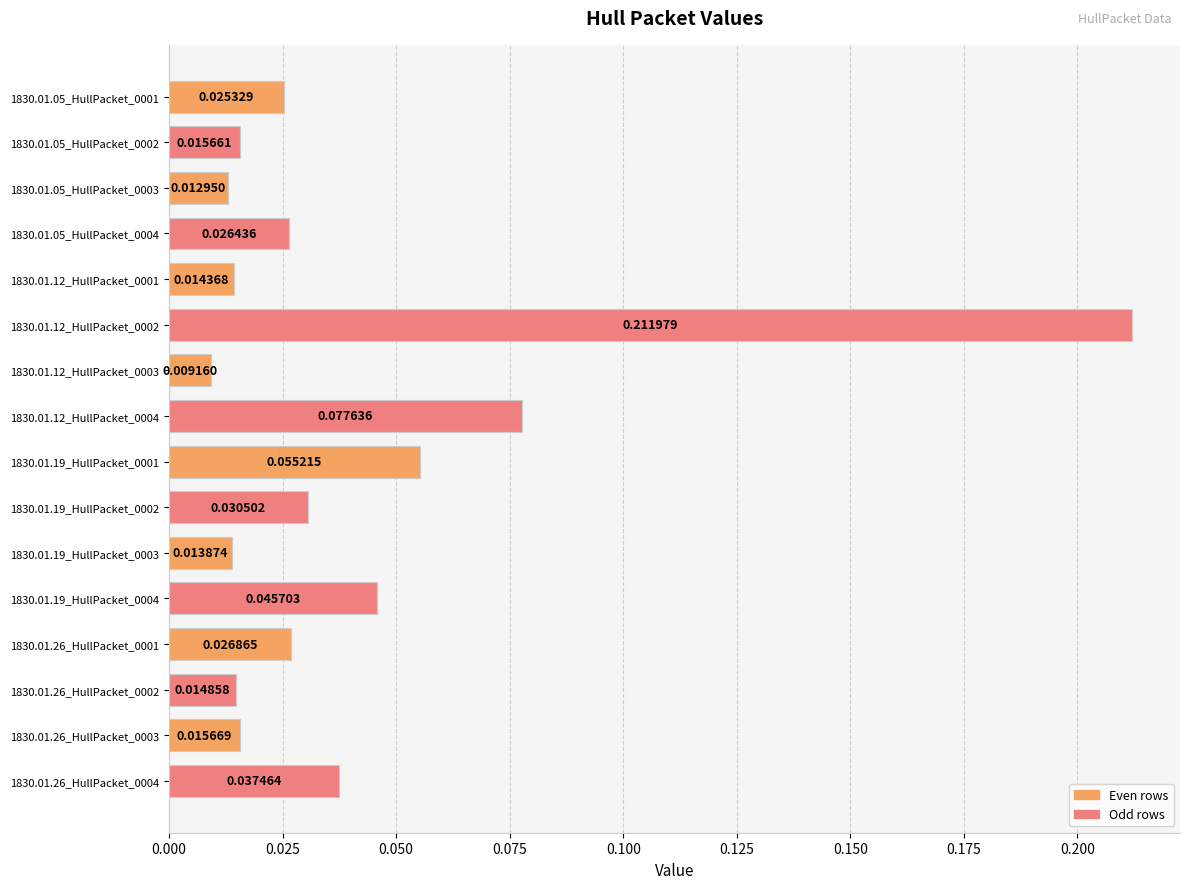

List the labels in order of value, smallest first.

1830.01.12_HullPacket_0003, 1830.01.05_HullPacket_0003, 1830.01.19_HullPacket_0003, 1830.01.12_HullPacket_0001, 1830.01.26_HullPacket_0002, 1830.01.05_HullPacket_0002, 1830.01.26_HullPacket_0003, 1830.01.05_HullPacket_0001, 1830.01.05_HullPacket_0004, 1830.01.26_HullPacket_0001, 1830.01.19_HullPacket_0002, 1830.01.26_HullPacket_0004, 1830.01.19_HullPacket_0004, 1830.01.19_HullPacket_0001, 1830.01.12_HullPacket_0004, 1830.01.12_HullPacket_0002